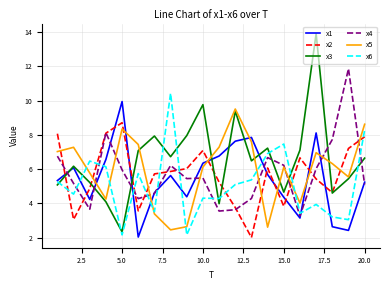

Which series has the largest total across all categories?

x3